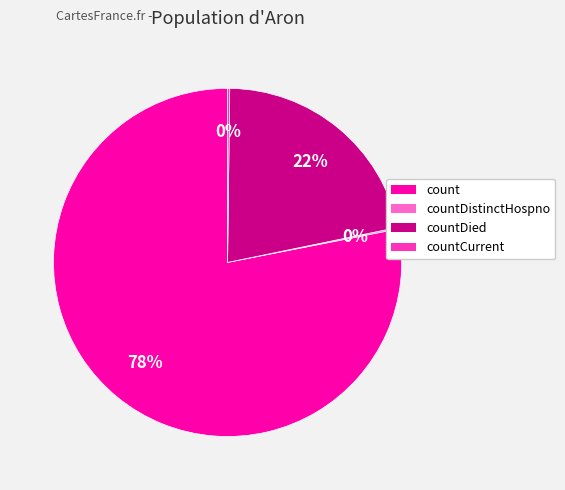

To the nearest percent, what is the average slice percentage?

25%